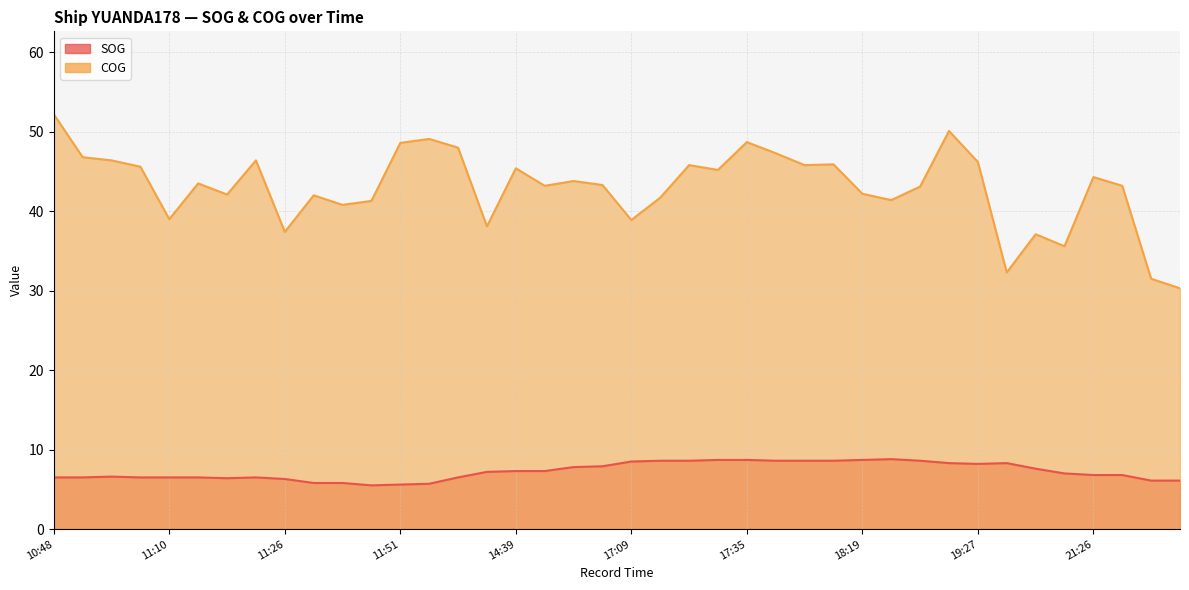

What is the value of the SOG point at the 21st from the left?

8.5